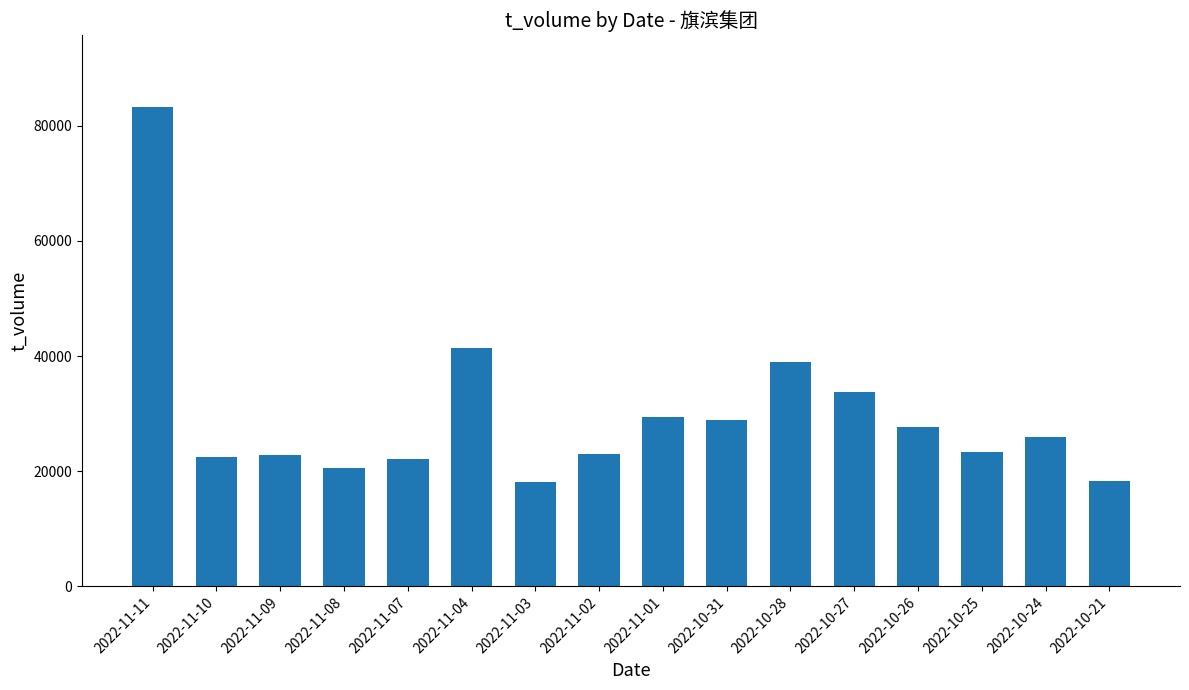

Between 2022-11-08 and 2022-10-26, which is larger?

2022-10-26